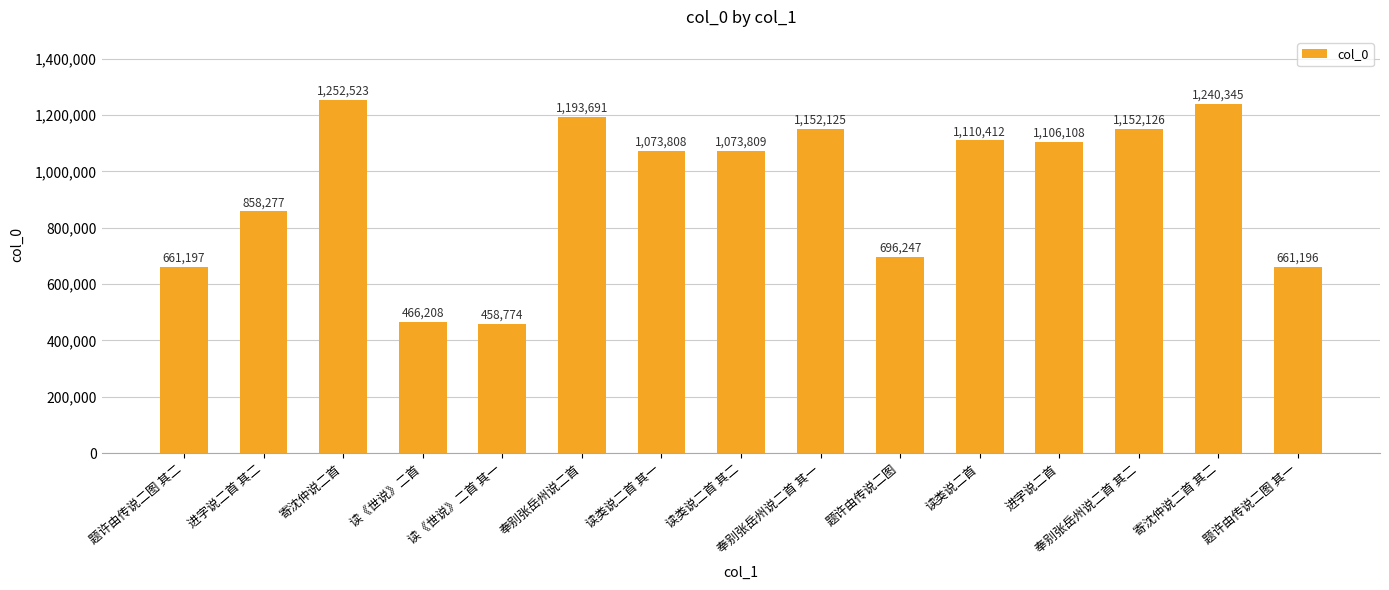

True or false: the data shows 1833309 at 读类说二首 其一.

False